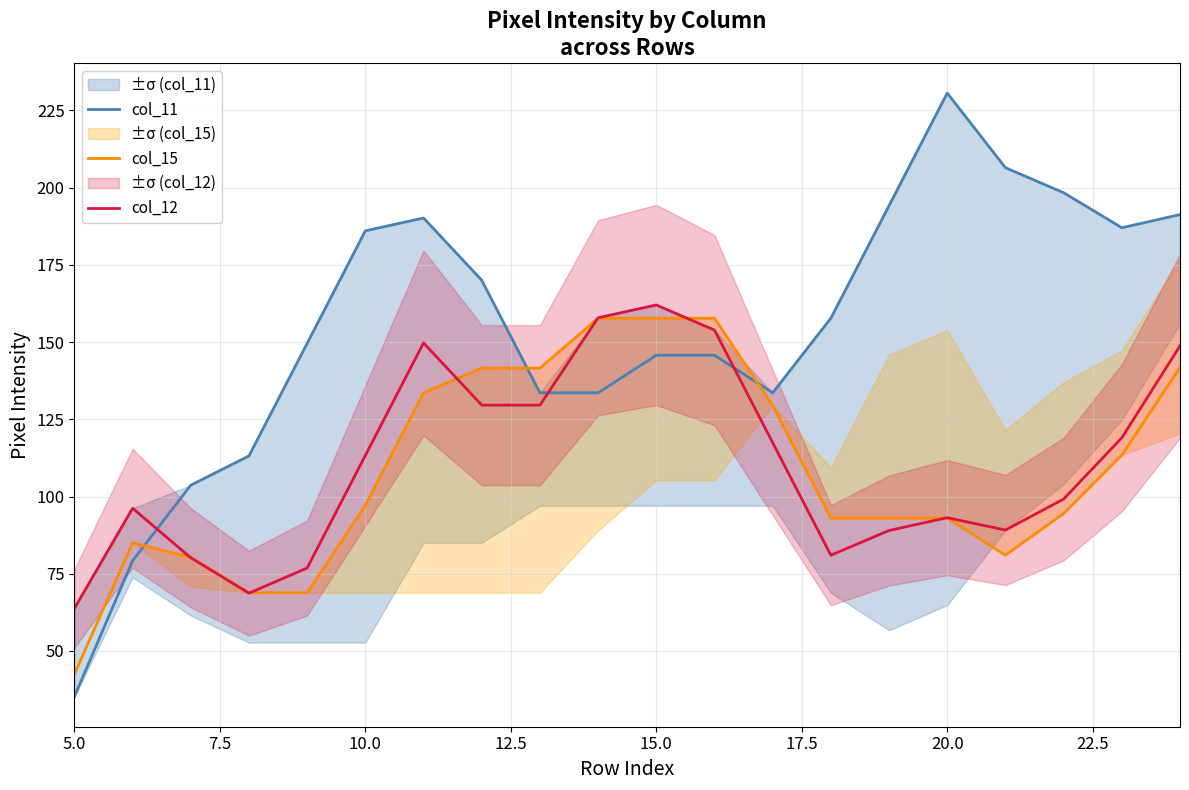

Where does the col_11 series first go above 157?

10.0